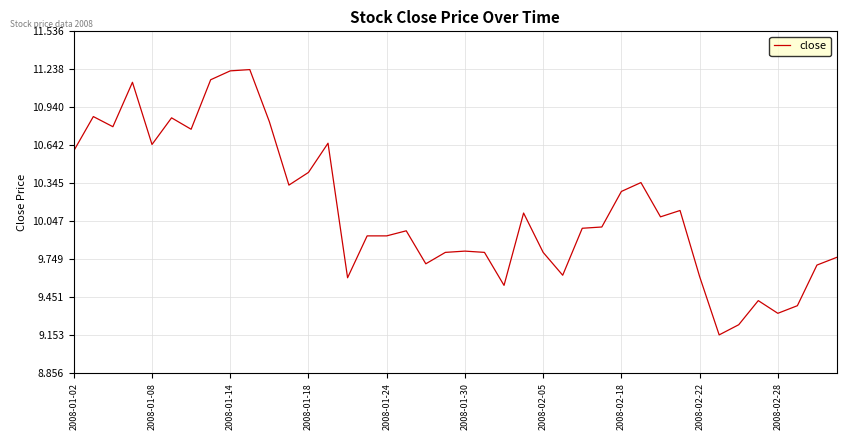

What is the difference between the maximum and minimum values?

2.1